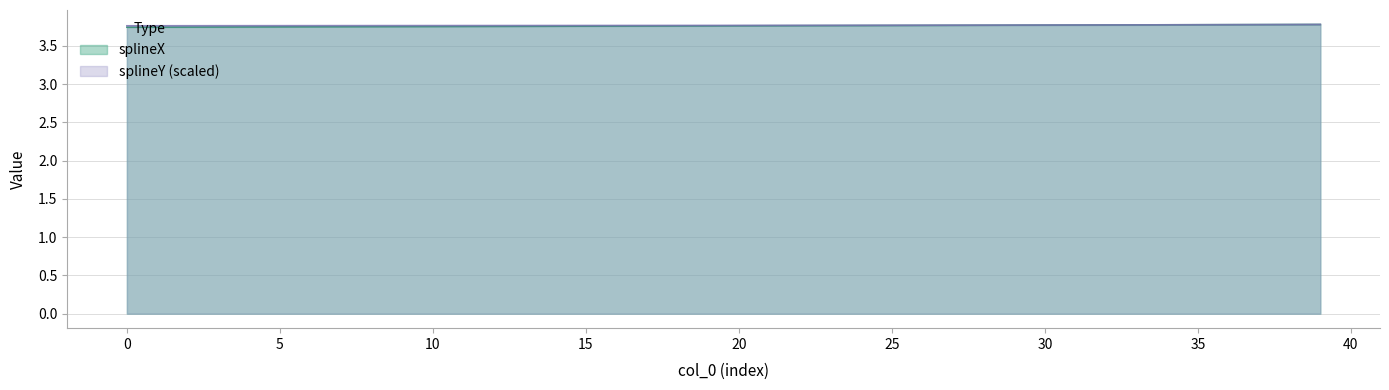

Which series has the largest range (max minus min)?

splineX